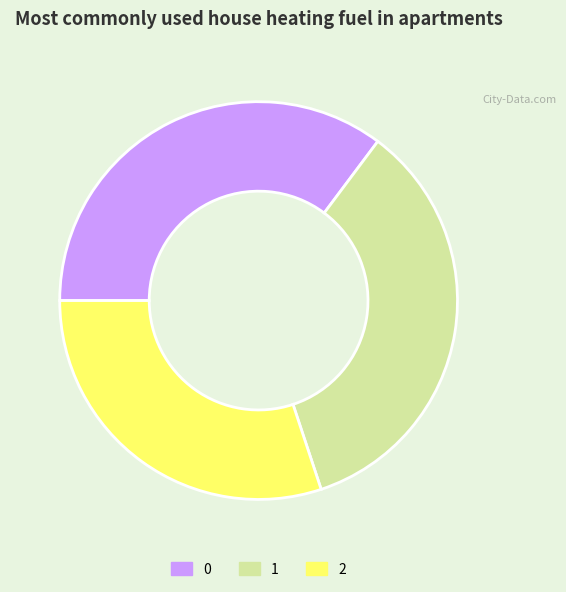

How many slices are in this pie chart?

3